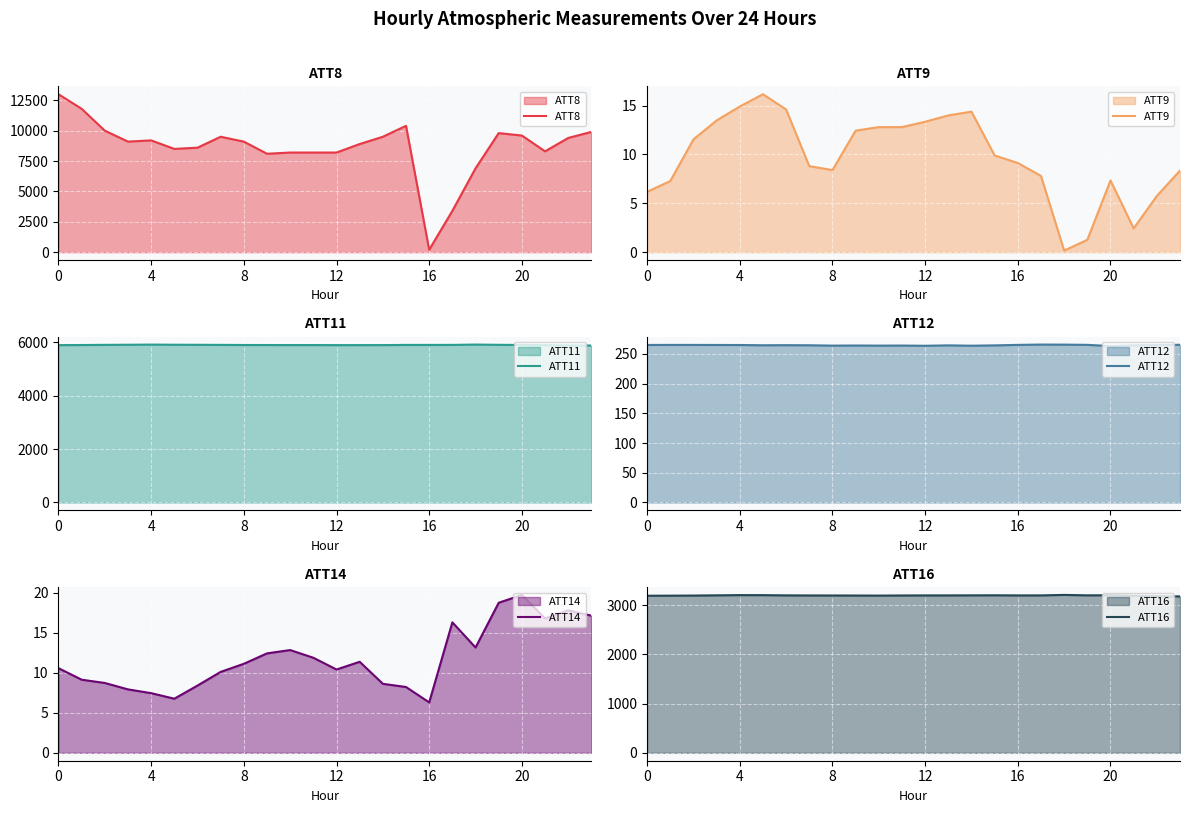

The value of ATT9 at 20 is 7.3. True or false?

True